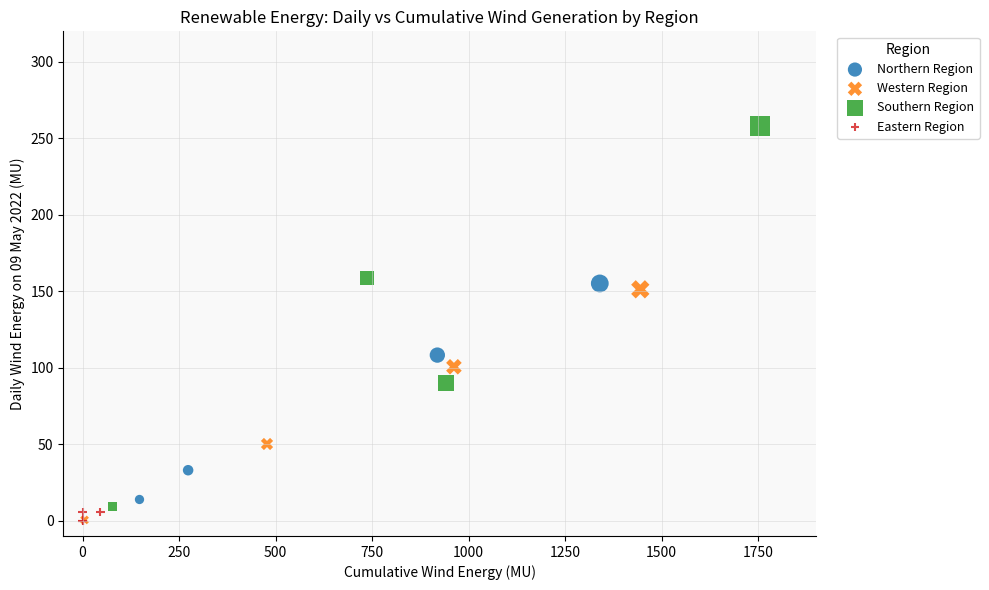

What are all the series names shown in the legend?

Northern Region, Western Region, Southern Region, Eastern Region